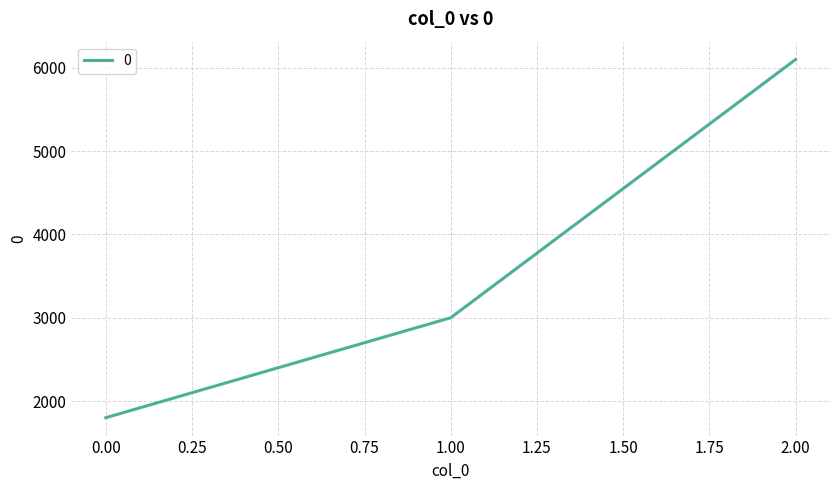

Reading right to left, what are all the values shown in this chart?

6100	3000	1800